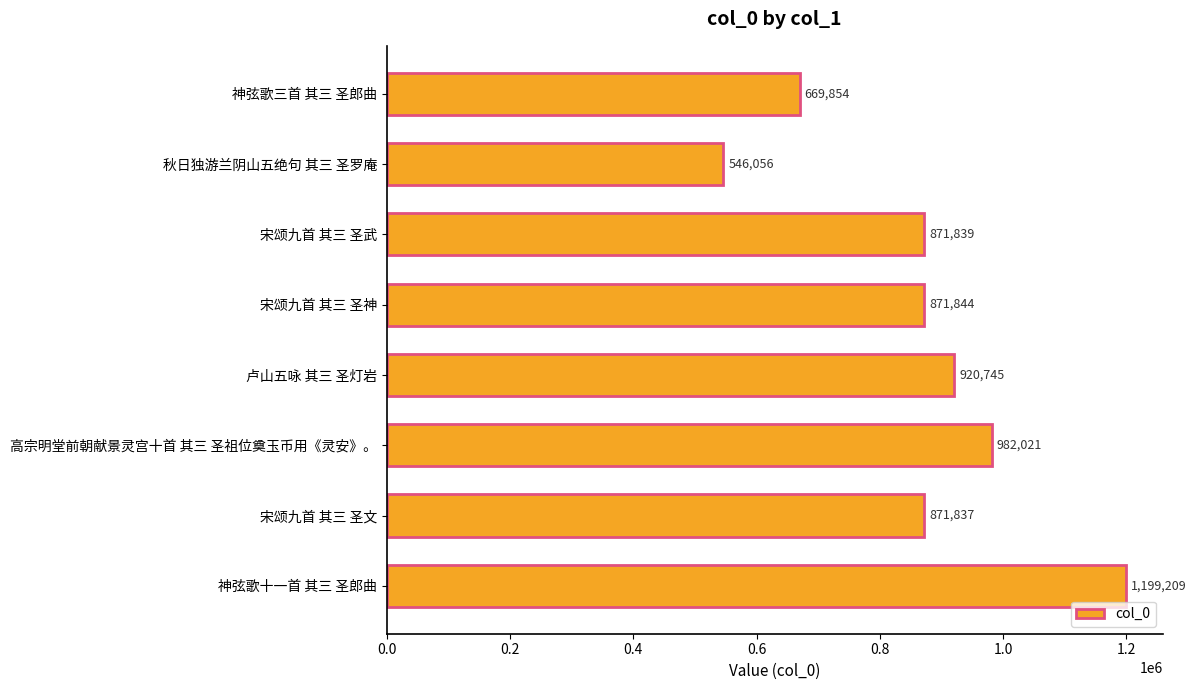

Rank the categories by value from highest to lowest.

神弦歌十一首 其三 圣郎曲, 高宗明堂前朝献景灵宫十首 其三 圣祖位奠玉币用《灵安》。, 卢山五咏 其三 圣灯岩, 宋颂九首 其三 圣神, 宋颂九首 其三 圣武, 宋颂九首 其三 圣文, 神弦歌三首 其三 圣郎曲, 秋日独游兰阴山五绝句 其三 圣罗庵